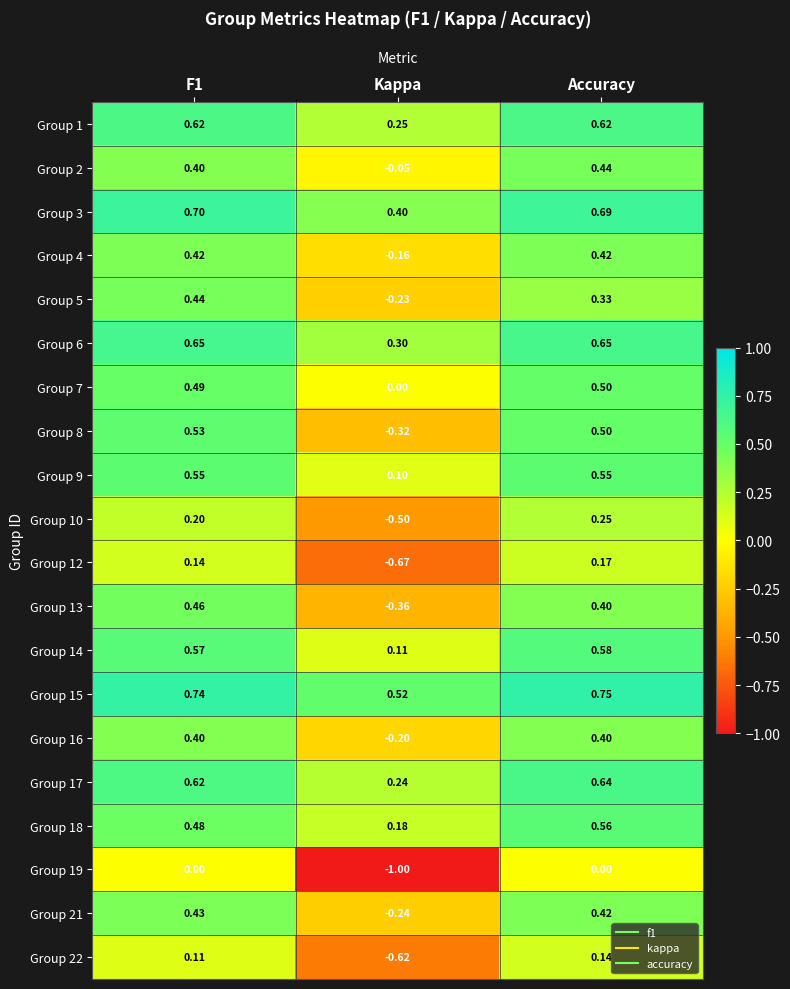

At which category is the sum across all series the highest?

Accuracy